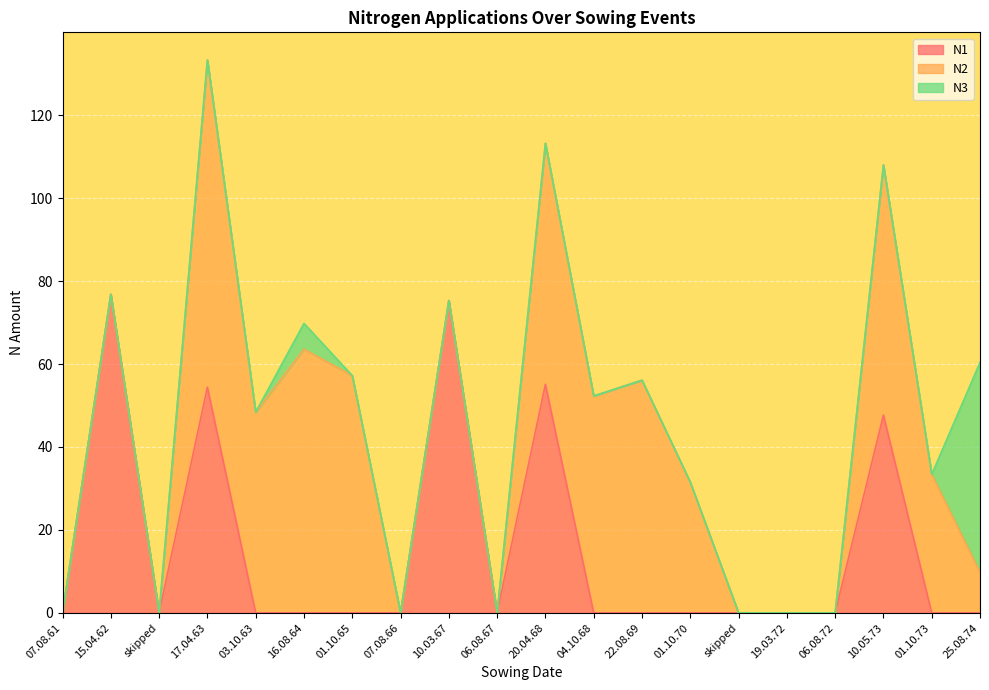

True or false: N3 and N1 cross at least once.

False